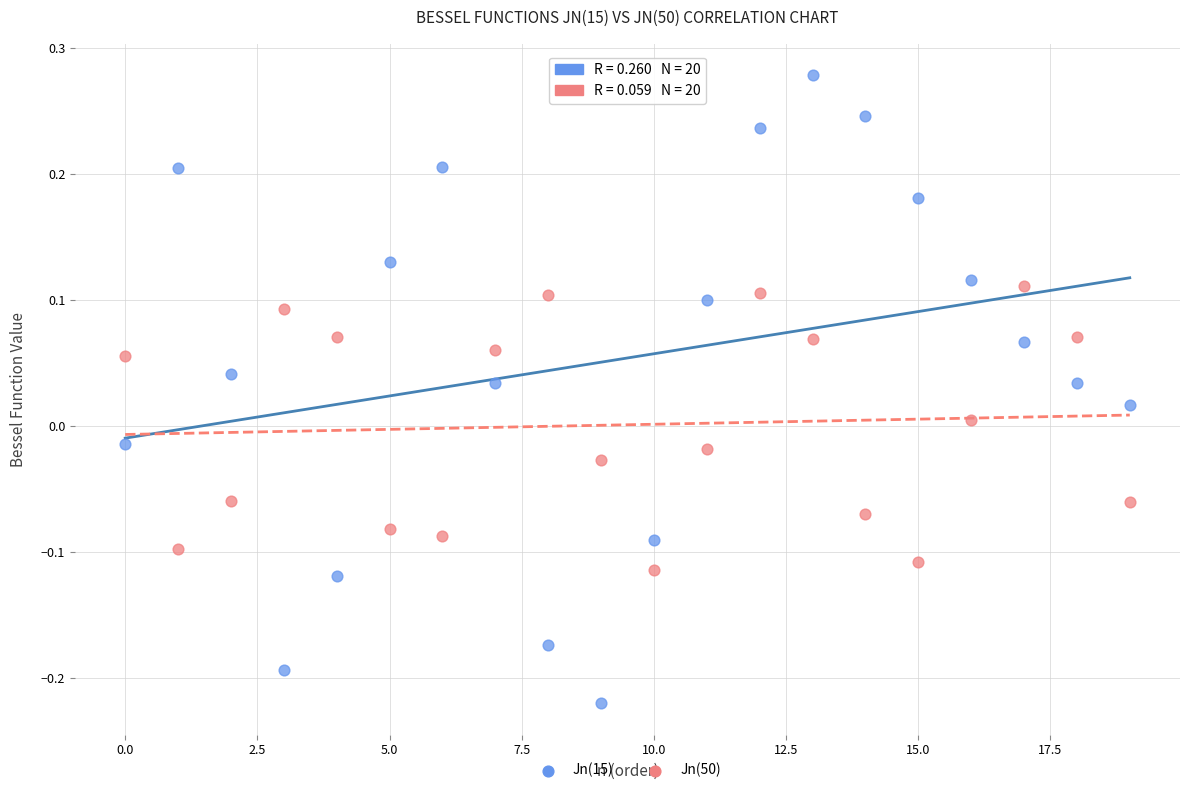

Which series reaches the minimum Y coordinate?

Jn(15)